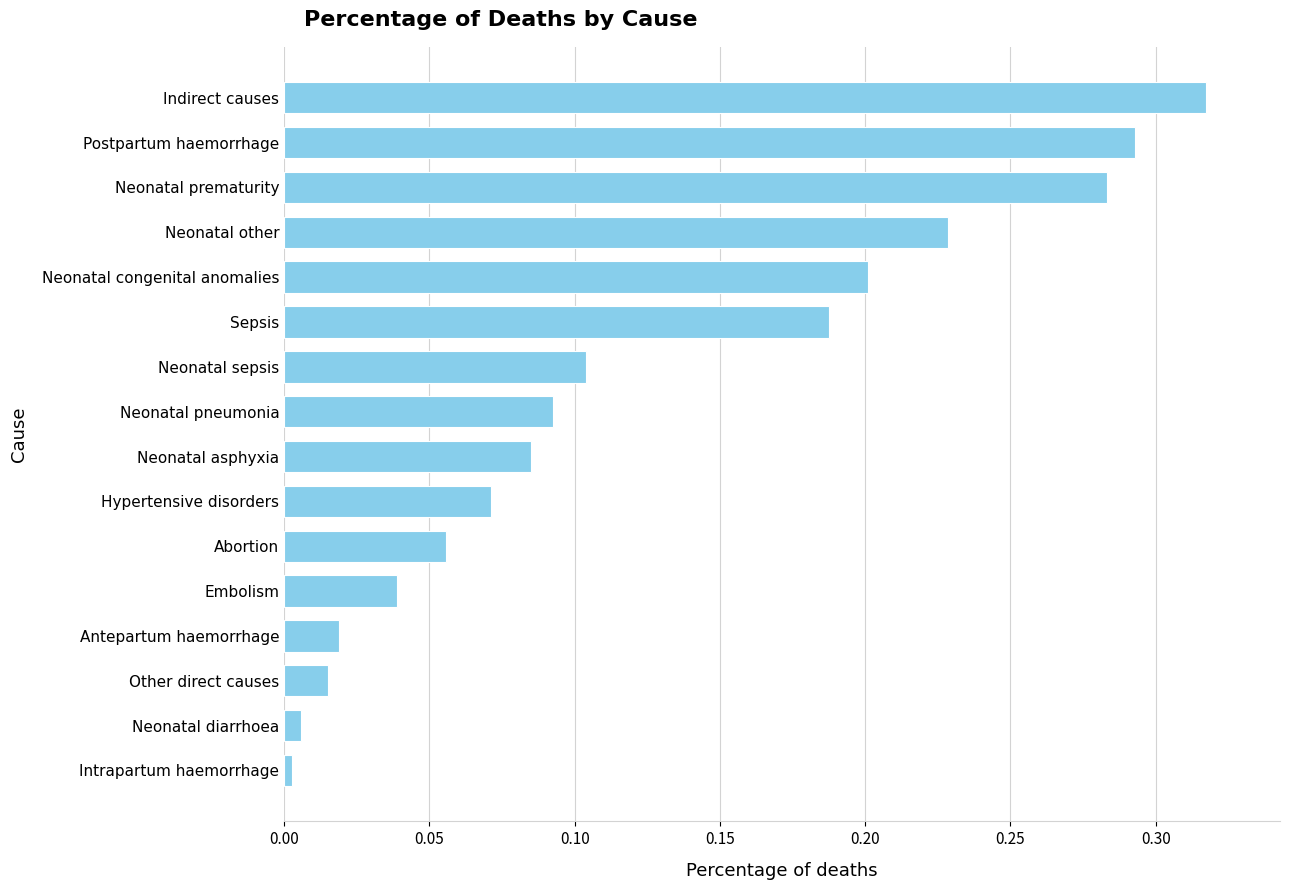

Rank the categories by value from lowest to highest.

Intrapartum haemorrhage, Neonatal diarrhoea, Other direct causes, Antepartum haemorrhage, Embolism, Abortion, Hypertensive disorders, Neonatal asphyxia, Neonatal pneumonia, Neonatal sepsis, Sepsis, Neonatal congenital anomalies, Neonatal other, Neonatal prematurity, Postpartum haemorrhage, Indirect causes